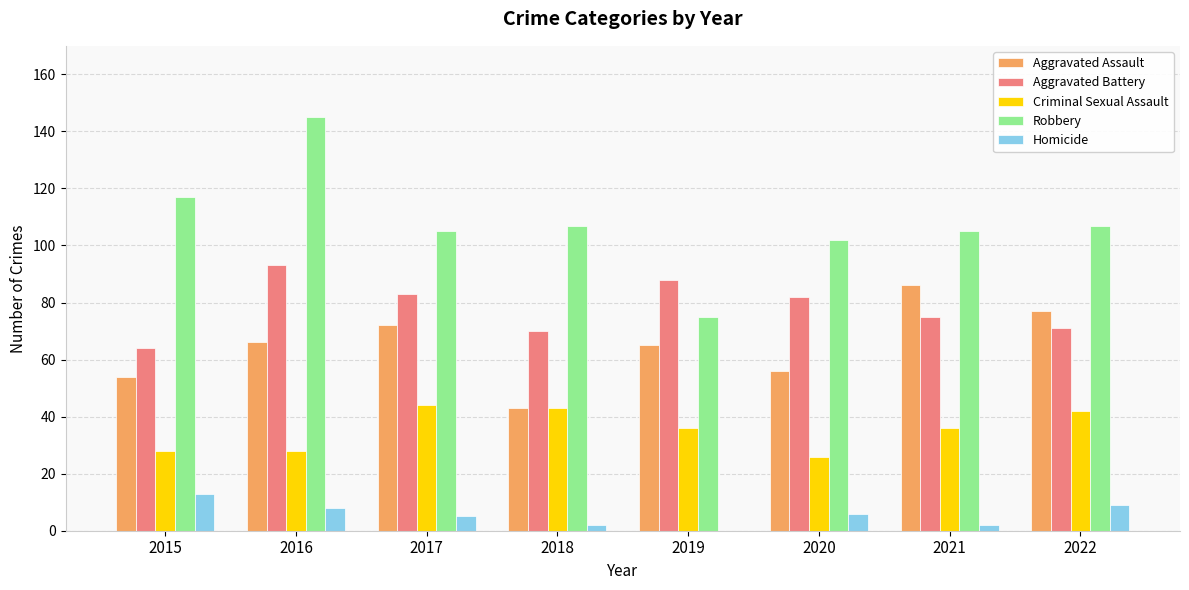

The Homicide series shows 0 at 2019. True or false?

True